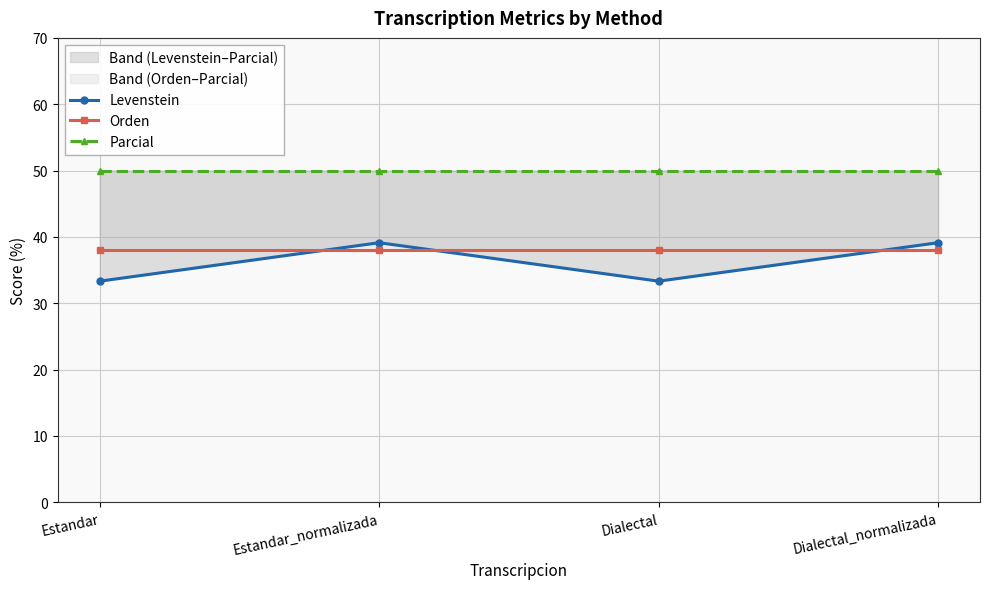

How many distinct data groups are displayed?

3